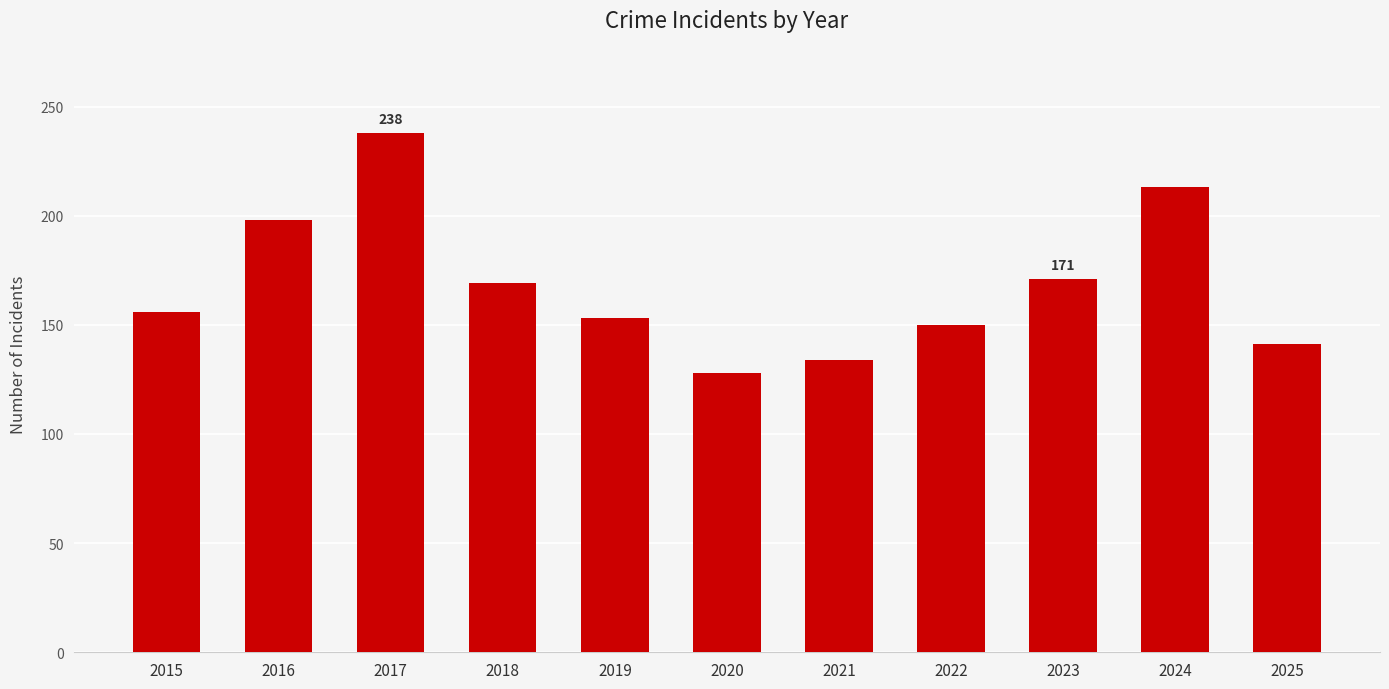

What is the difference between the maximum and minimum values?

110